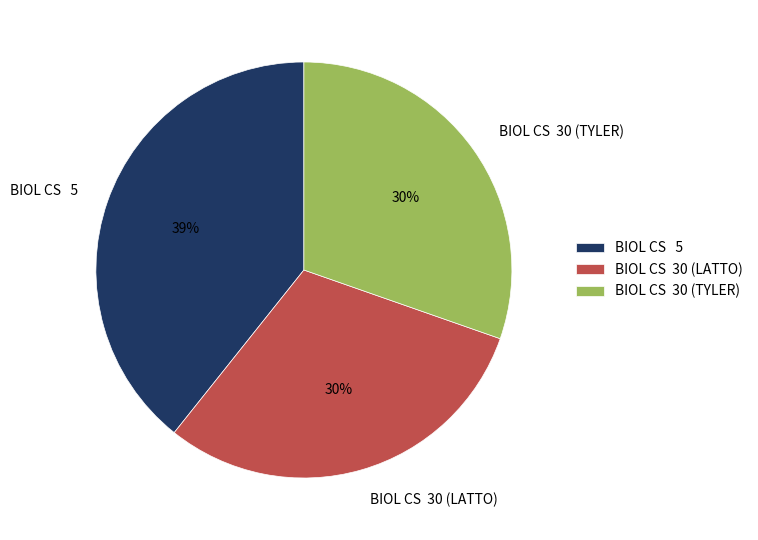

Approximately how many times larger is the value at BIOL CS 30 (LATTO) compared to BIOL CS 30 (TYLER)?

1.0